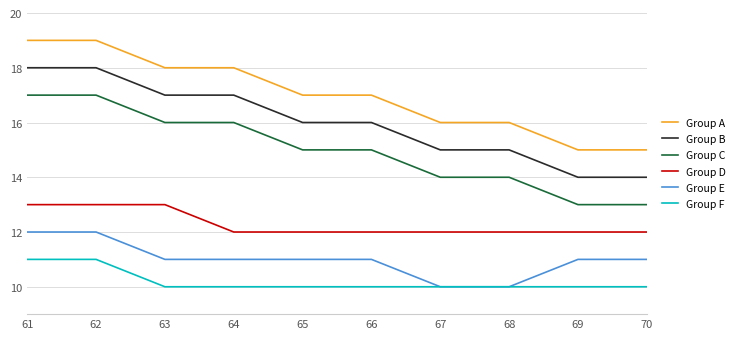

What is the lowest value of the Group B series?

14